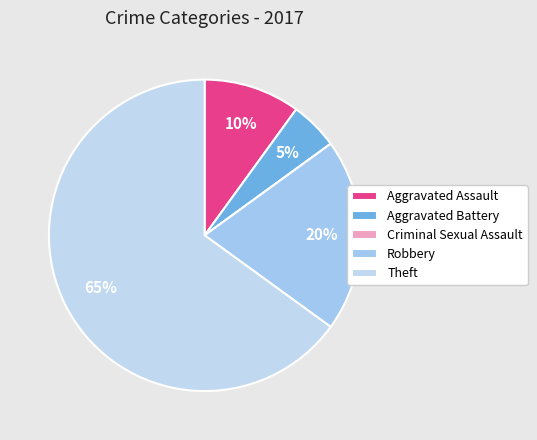

To the nearest percent, what is the difference between the largest and smallest slice percentages?

65%